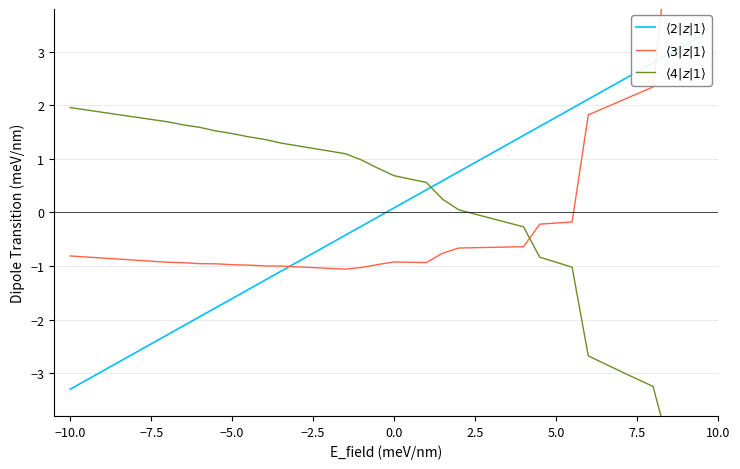

What is the value of the $\langle 3|z|1\rangle$ point at the 36th from the left?

2.2